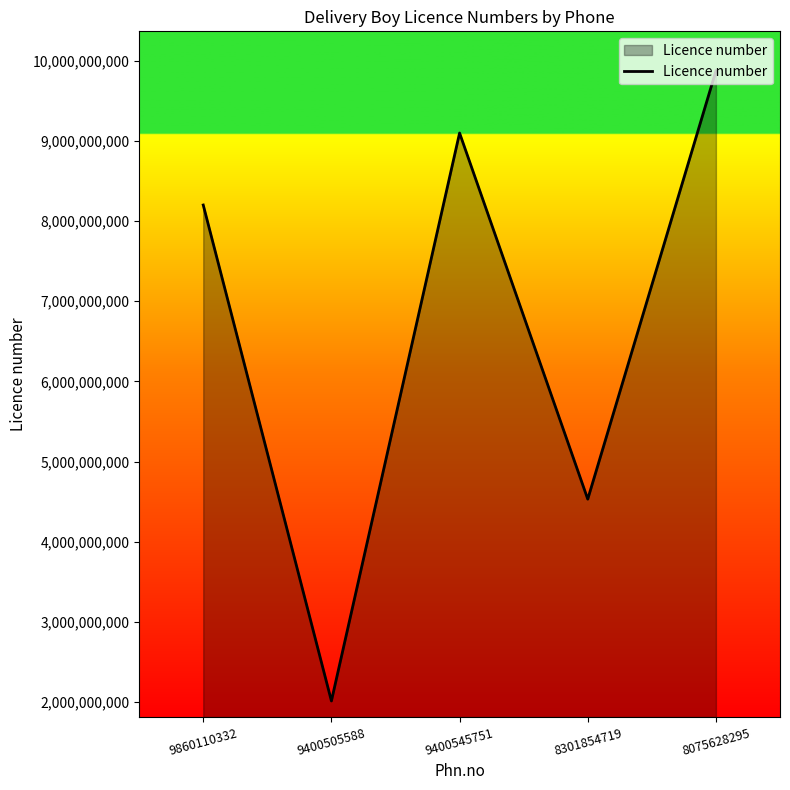

What value does the data have at 8075628295, to the nearest 100?

9875327700